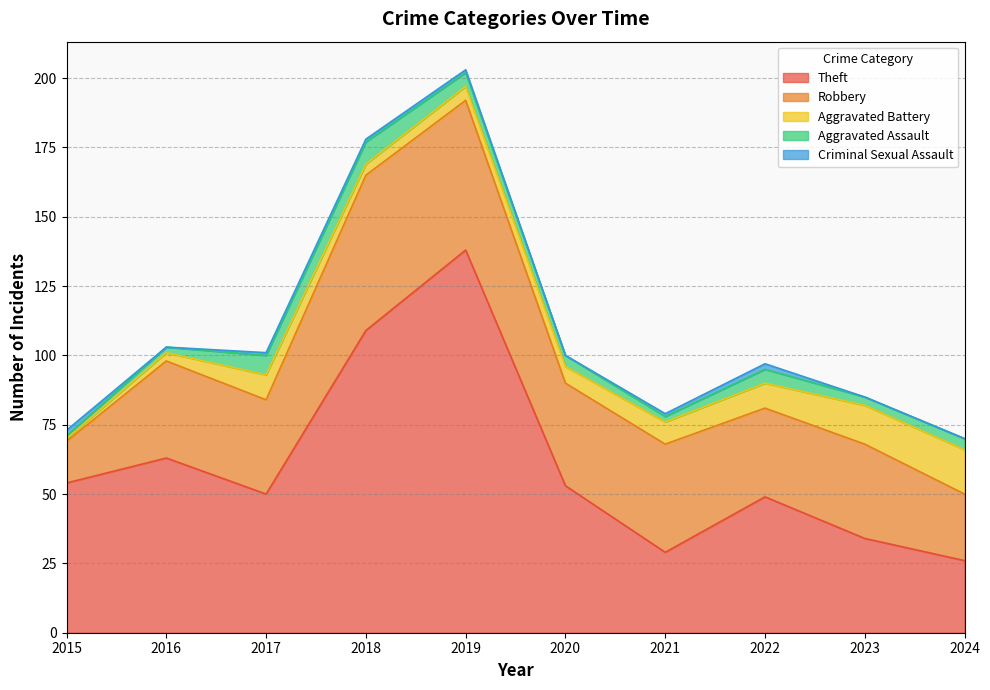

Reading right to left, list all the values displayed in this chart.

Theft: 2024=26	2023=34	2022=49	2021=29	2020=53	2019=138	2018=109	2017=50	2016=63	2015=54
Robbery: 2024=24	2023=34	2022=32	2021=39	2020=37	2019=54	2018=56	2017=34	2016=35	2015=15
Aggravated Battery: 2024=16	2023=14	2022=9	2021=8	2020=6	2019=5	2018=4	2017=9	2016=3	2015=1
Aggravated Assault: 2024=4	2023=3	2022=5	2021=2	2020=4	2019=5	2018=8	2017=7	2016=2	2015=1
Criminal Sexual Assault: 2024=0	2023=0	2022=2	2021=1	2020=0	2019=1	2018=1	2017=1	2016=0	2015=2